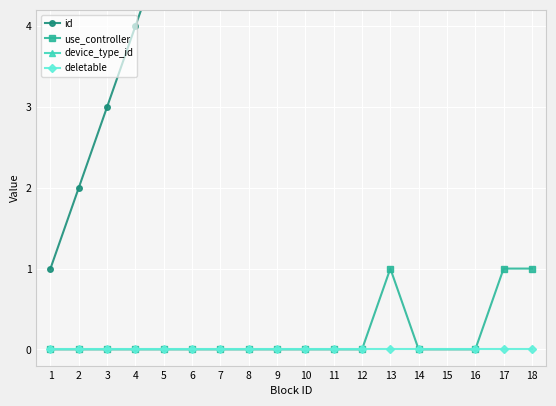

What is the greatest value displayed?

18